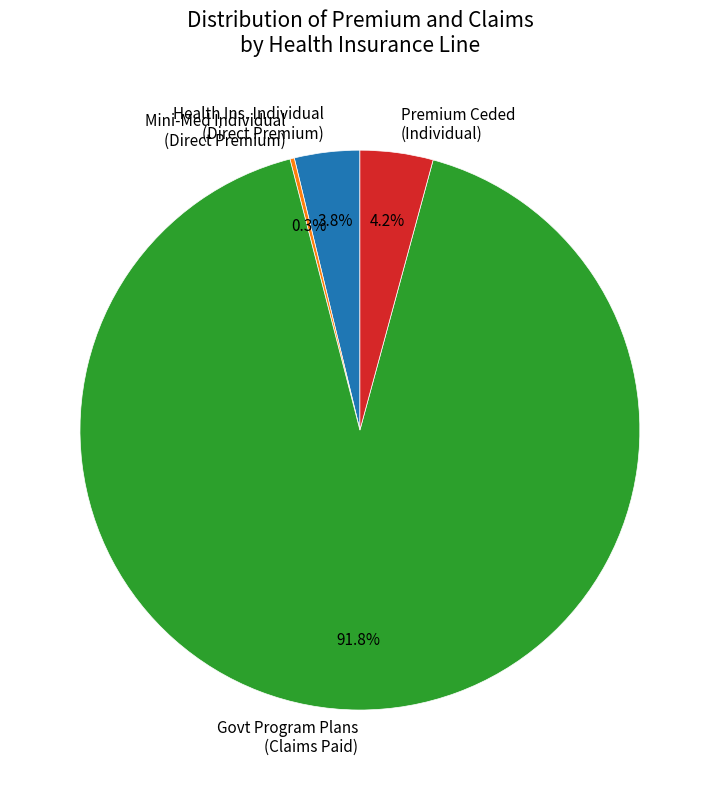

Which category accounts for the majority?

Govt Program Plans (Claims Paid)